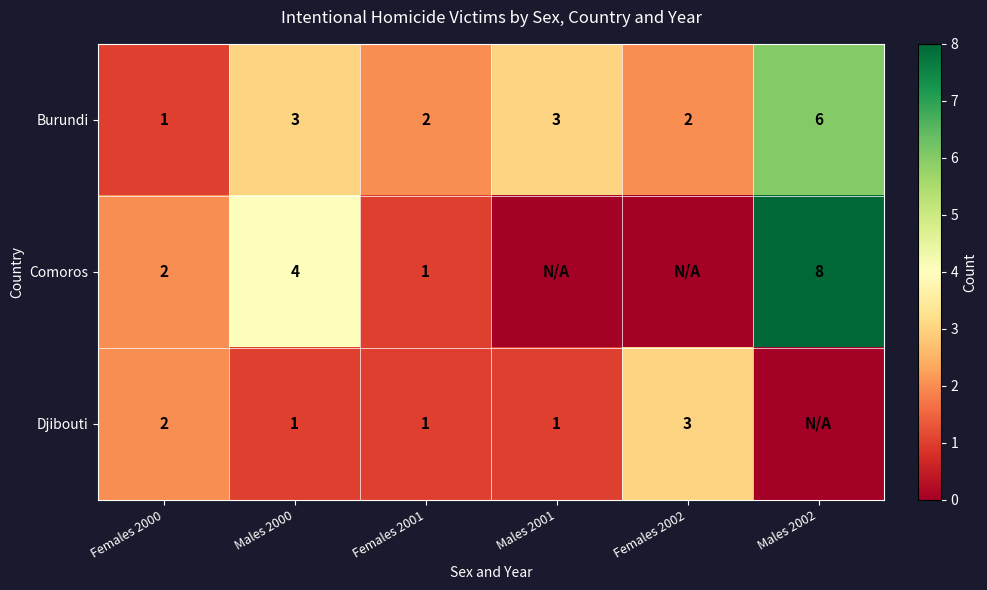

What is the spread (max minus min) of values at Females 2002?

3